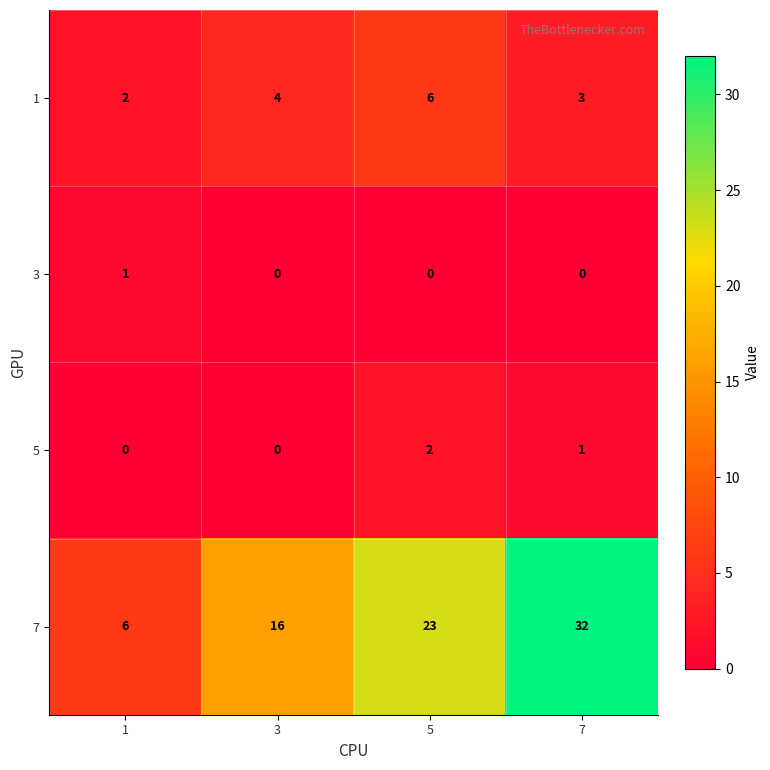

Which series has the widest spread of values?

7